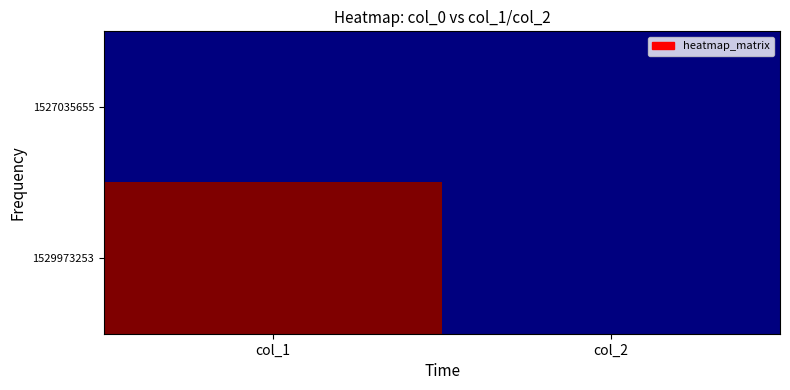

Reading left to right, transcribe all the data shown in this chart.

1527035655: col_1=0	col_2=0
1529973253: col_1=1	col_2=0